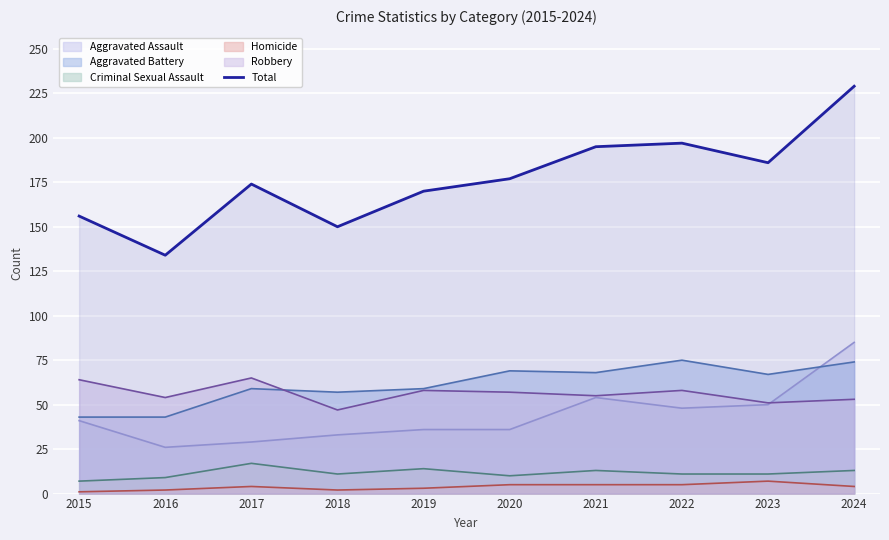

What is the ratio of the value at 2017 to the value at 2021?

0.9